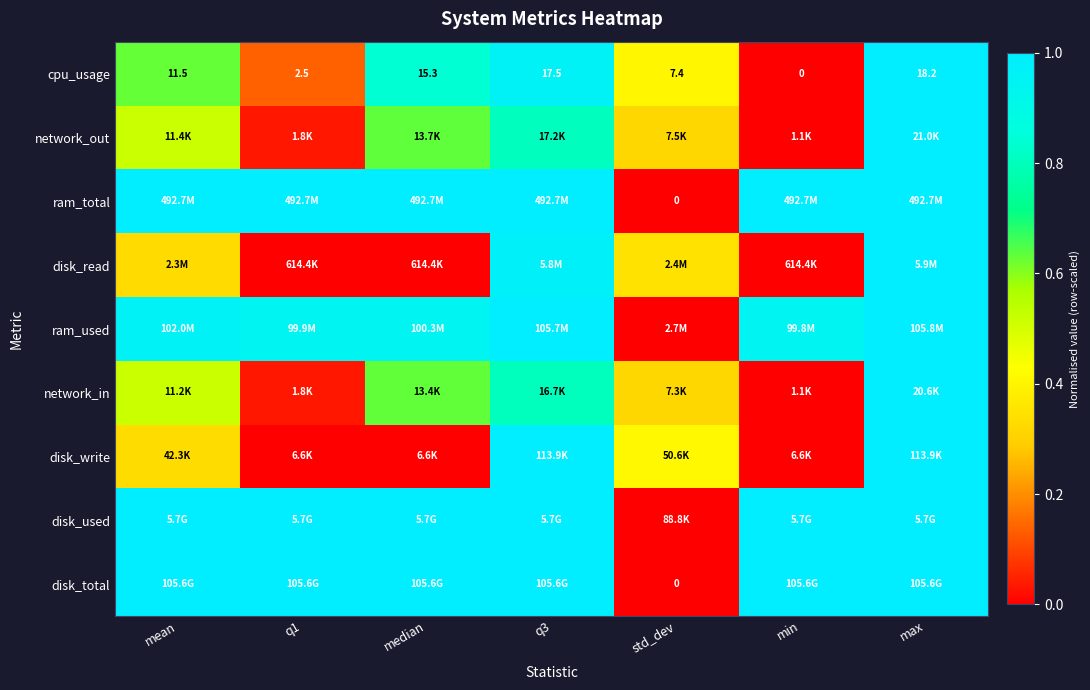

Which category has the highest value in the ram_total series?

mean